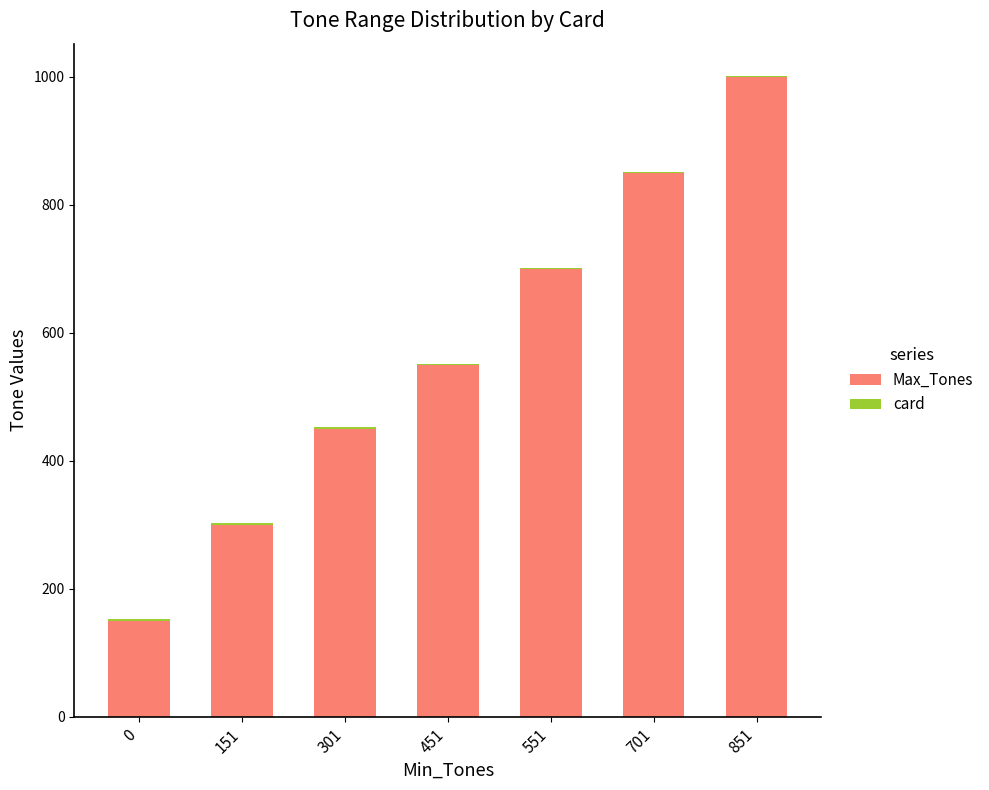

Where is Max_Tones nearest to the value 575?

451